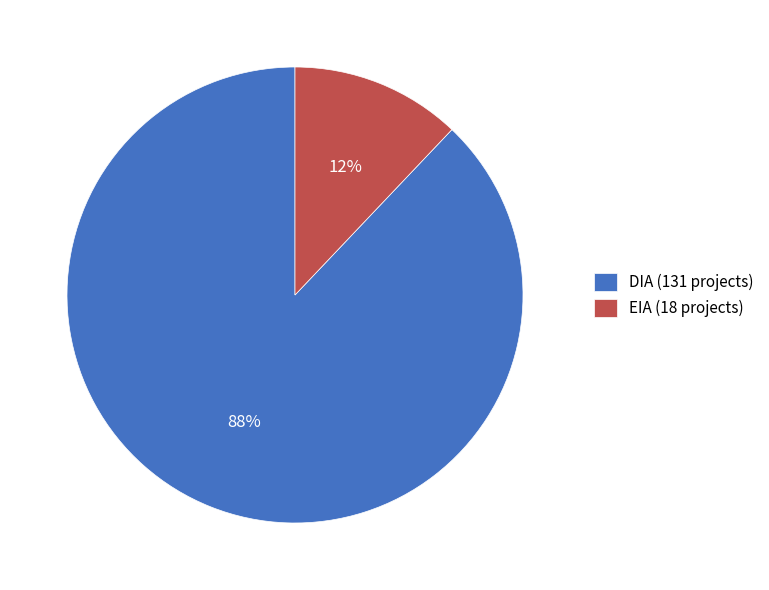

What is the majority slice?

DIA